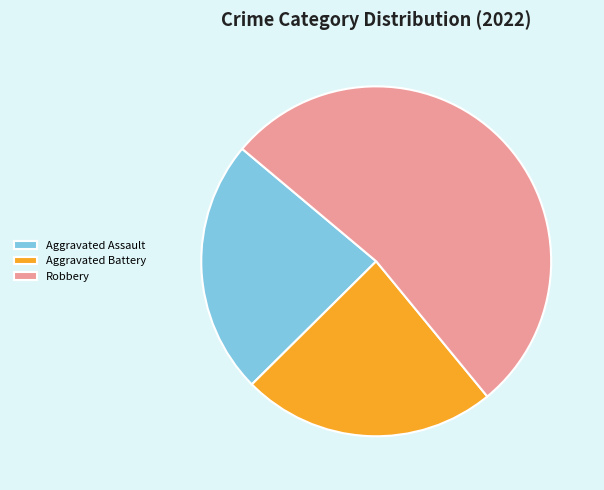

Is Aggravated Battery the majority of the pie?

No